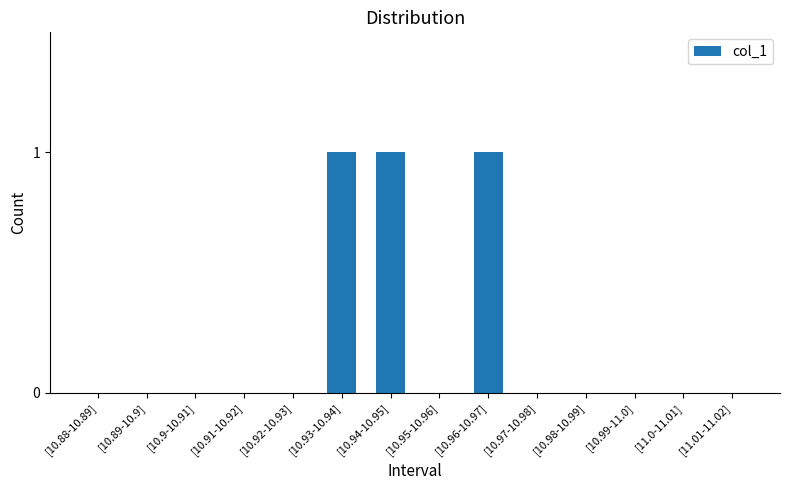

Is it true that the value at [10.97-10.98] is 1?

False